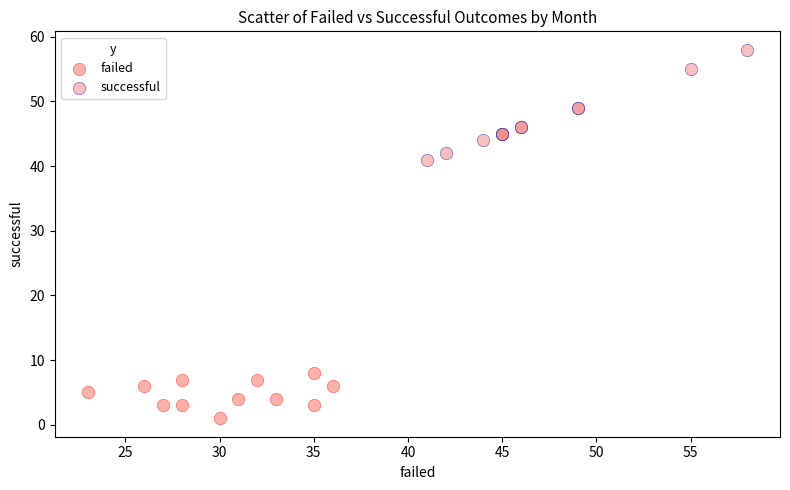

Which series has the largest Y range (max minus min)?

successful